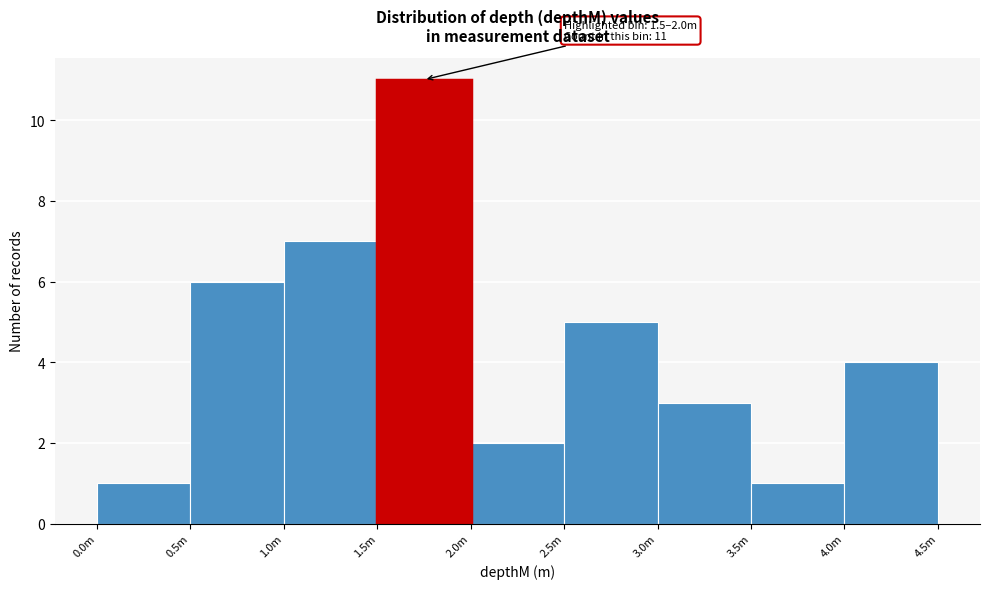

Reading left to right, extract all data points from this chart.

1	6	7	11	2	5	3	1	4